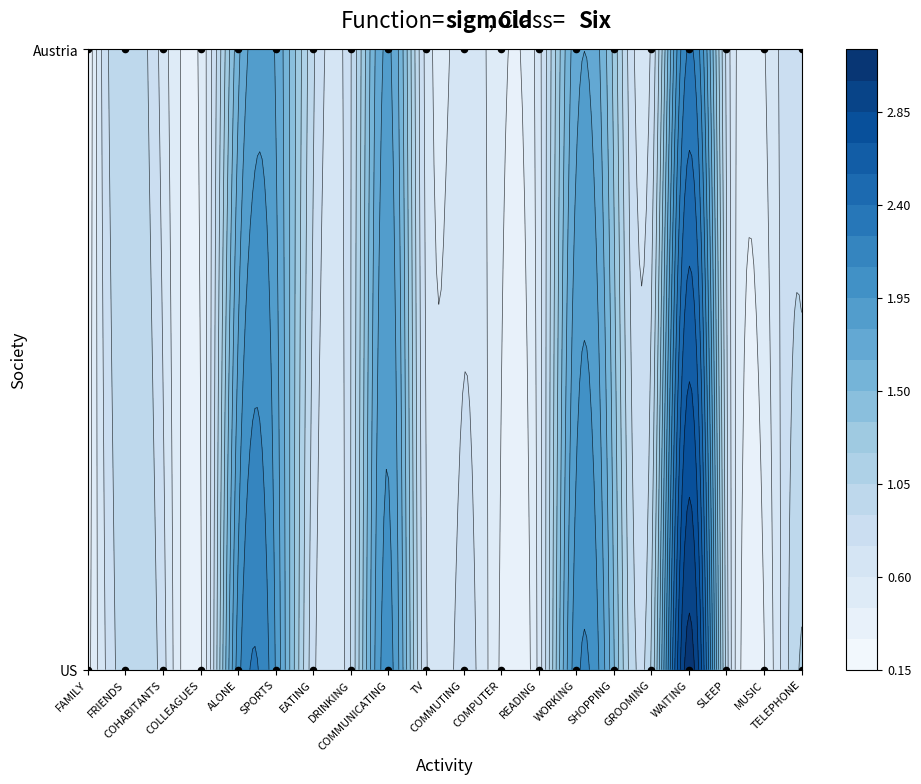

Between COMMUNICATING and GROOMING, which series saw the biggest shift?

Austria